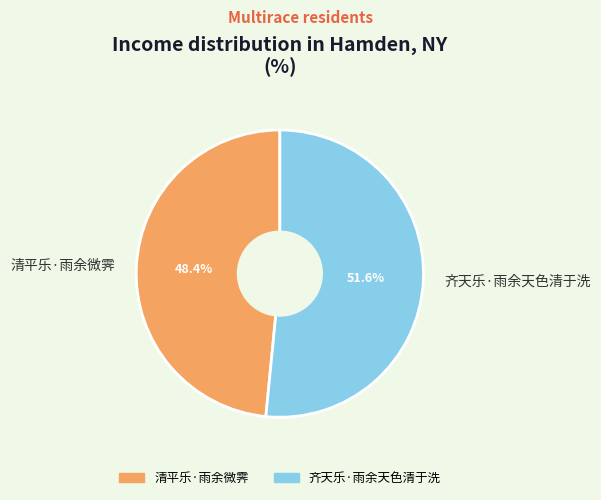

To the nearest percent, what is the combined percentage of 齐天乐·雨余天色清于洗 and 清平乐·雨余微霁?

100%